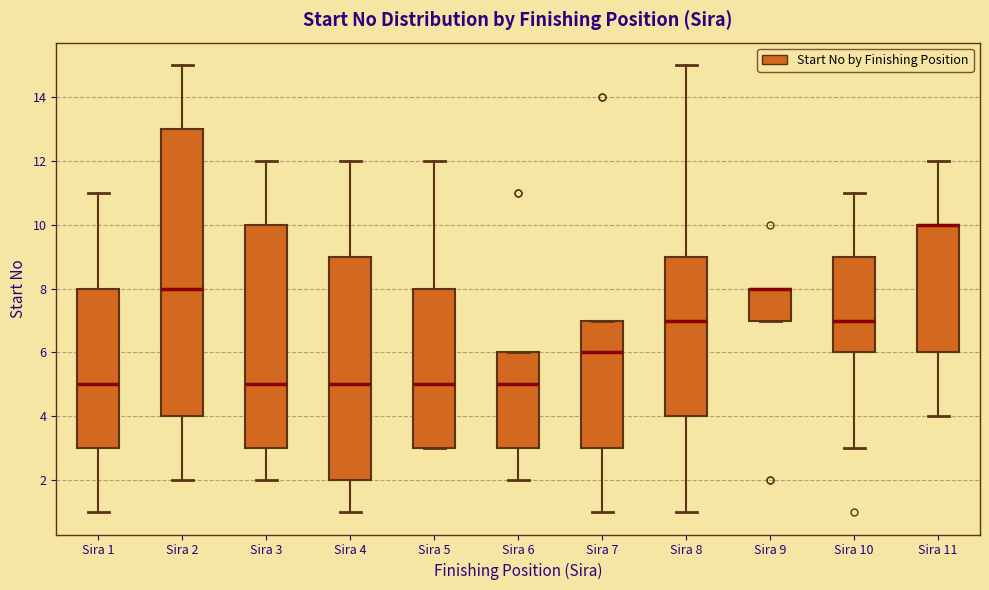

Reading left to right, read every box against the y-axis: the position of its median line, the range the box covers, and the ends of its whiskers. The values are not printed on the chart, so give them approximately, as read against the axis.

Sira 1: median 5, box 3 to 8, whiskers 1 to 11
Sira 2: median 8, box 4 to 13, whiskers 2 to 15
Sira 3: median 5, box 3 to 10, whiskers 2 to 12
Sira 4: median 5, box 2 to 9, whiskers 1 to 12
Sira 5: median 5, box 3 to 8, whiskers 3 to 12
Sira 6: median 5, box 3 to 6, whiskers 2 to 6
Sira 7: median 6, box 3 to 7, whiskers 1 to 7
Sira 8: median 7, box 4 to 9, whiskers 1 to 15
Sira 9: median 8 (drawn on the box's upper edge), box 7 to 8, whiskers 7 to 8
Sira 10: median 7, box 6 to 9, whiskers 3 to 11
Sira 11: median 10 (drawn on the box's upper edge), box 6 to 10, whiskers 4 to 12